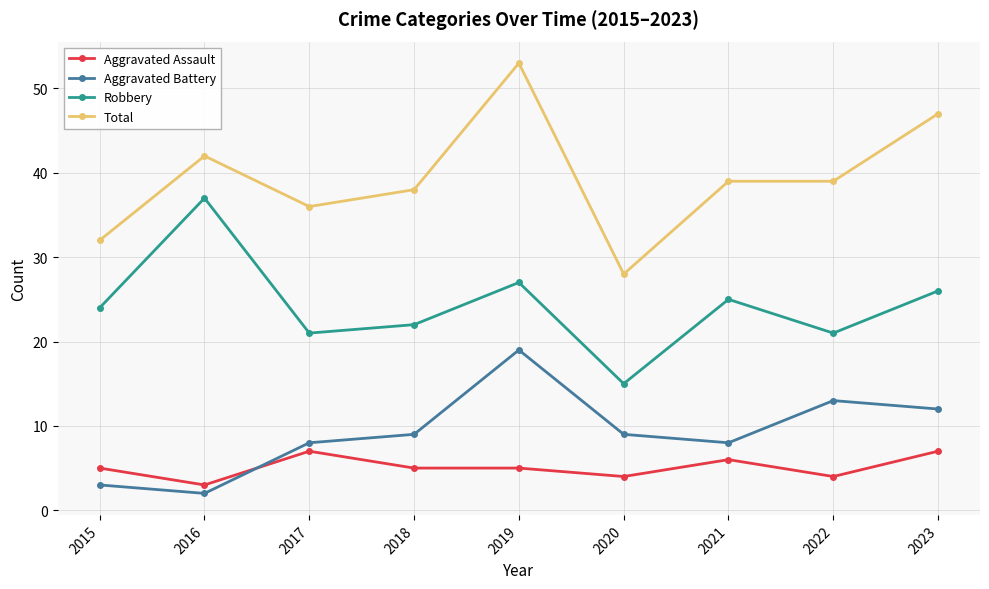

Reading right to left, list all the values displayed in this chart.

Aggravated Assault: 2023=7	2022=4	2021=6	2020=4	2019=5	2018=5	2017=7	2016=3	2015=5
Aggravated Battery: 2023=12	2022=13	2021=8	2020=9	2019=19	2018=9	2017=8	2016=2	2015=3
Robbery: 2023=26	2022=21	2021=25	2020=15	2019=27	2018=22	2017=21	2016=37	2015=24
Total: 2023=47	2022=39	2021=39	2020=28	2019=53	2018=38	2017=36	2016=42	2015=32